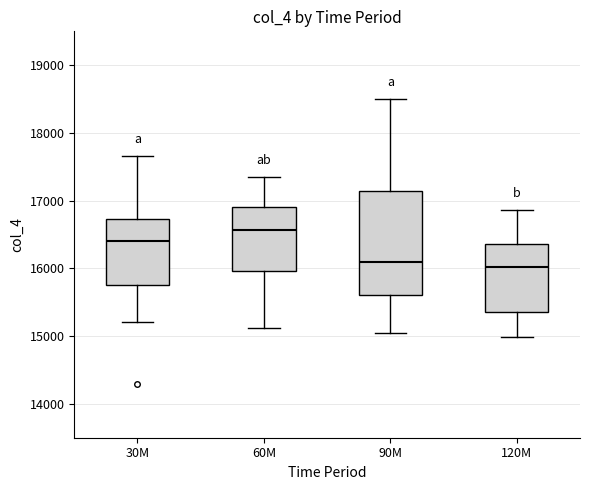

Which box has the highest median line?

60M